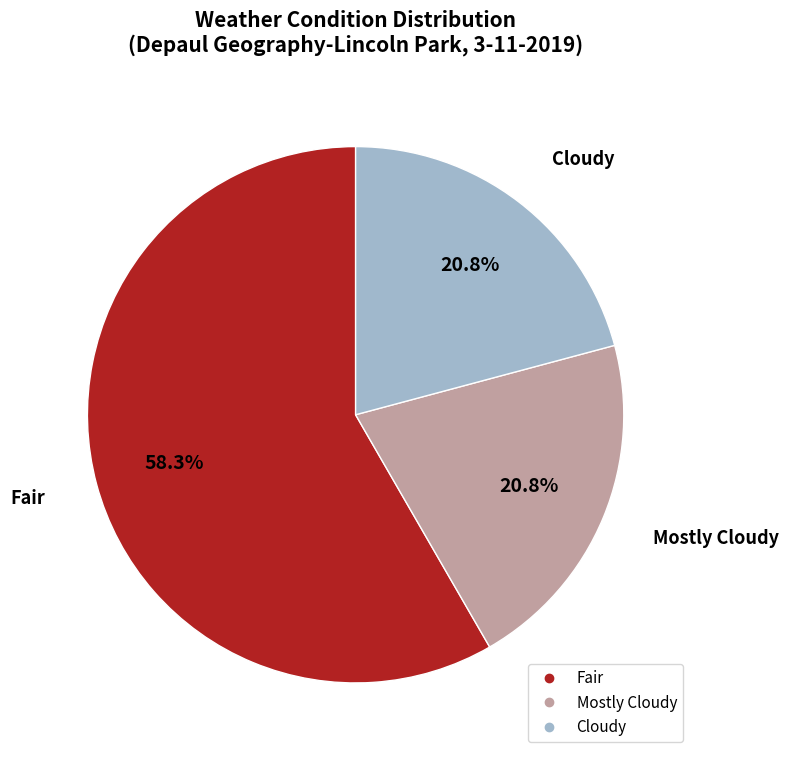

To the nearest percent, what is the average slice percentage?

33%